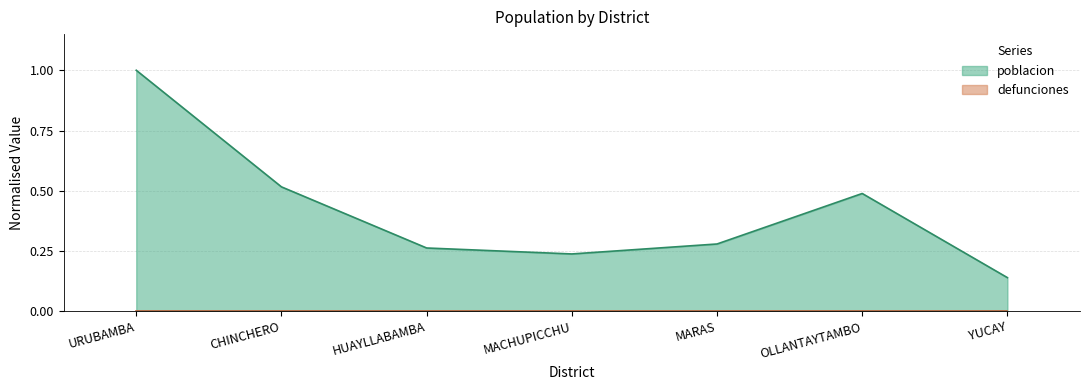

True or false: there are more than 0 points higher than both neighbors.

True